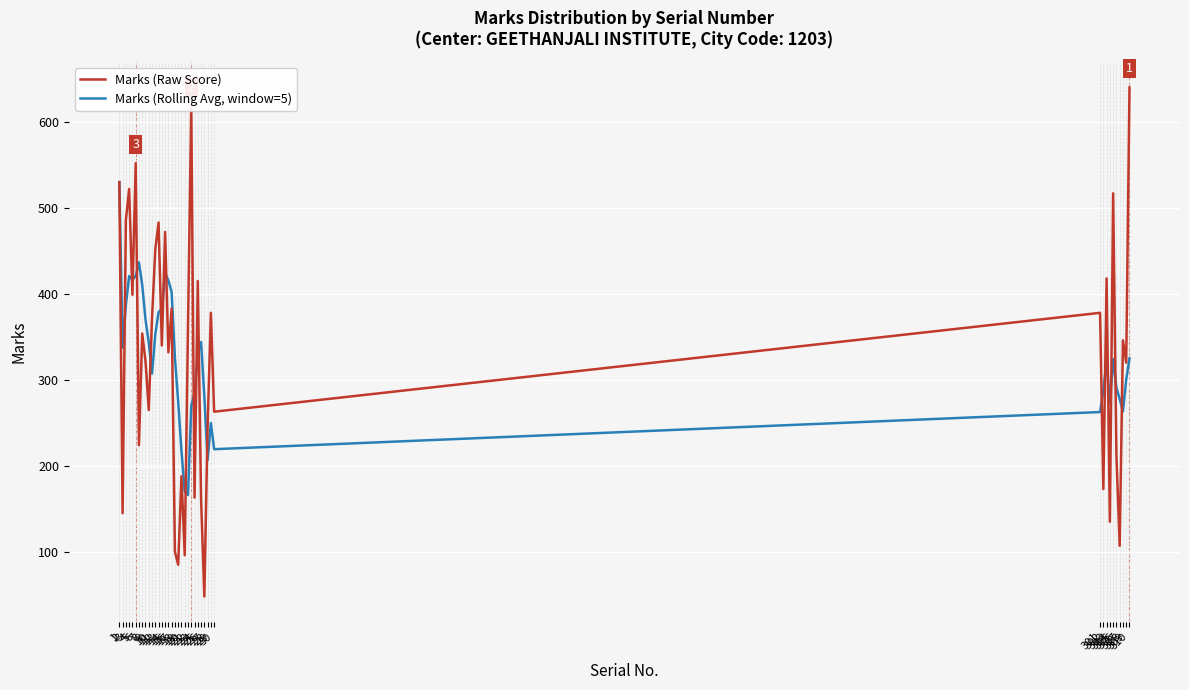

What is the difference between the second highest and minimum values in the Marks (Rolling Avg, window=5) series?

270.4